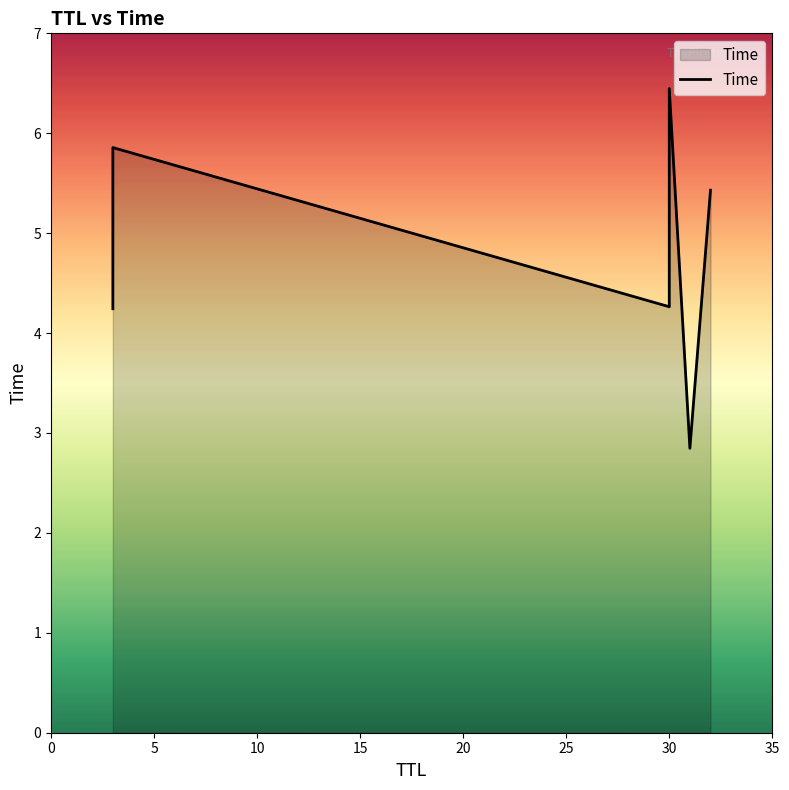

What is the maximum value shown in the chart?

6.4